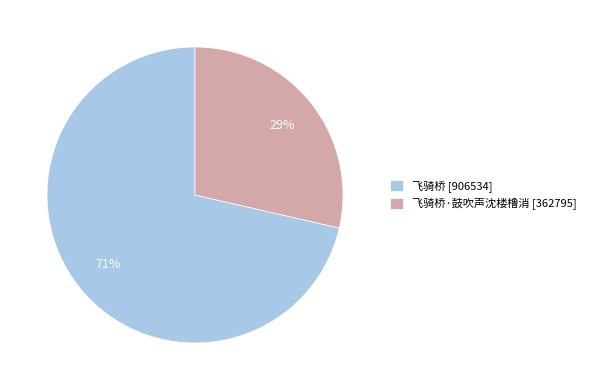

Which category accounts for the majority?

飞骑桥 [906534]